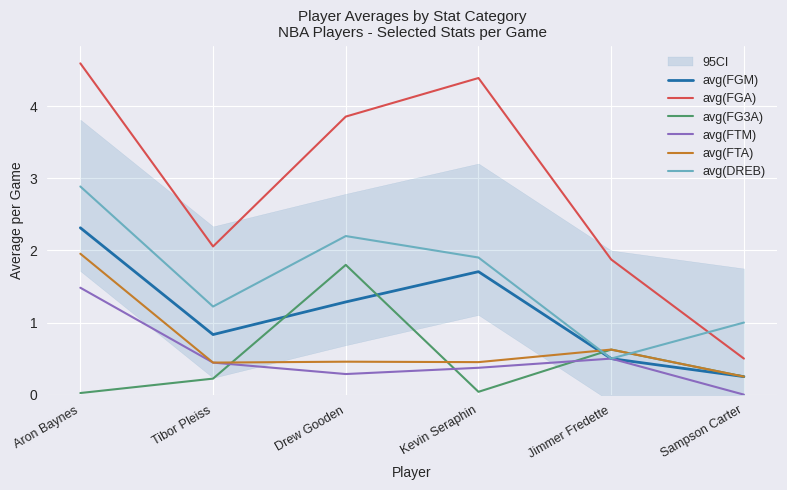

At Sampson Carter, list the series in order from largest to smallest.

avg(DREB), avg(FGA), avg(FGM), avg(FG3A), avg(FTA), avg(FTM)